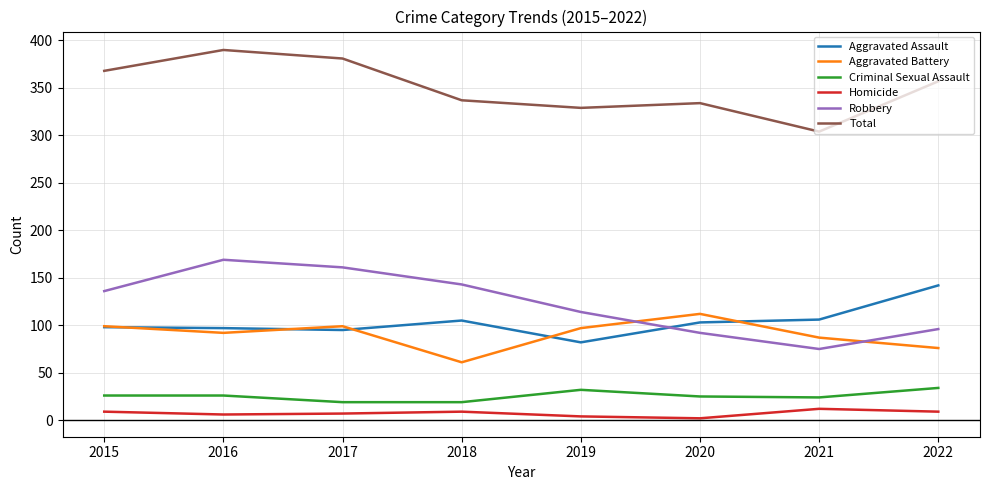

Where do Robbery and Aggravated Battery first cross each other?

2019 and 2020